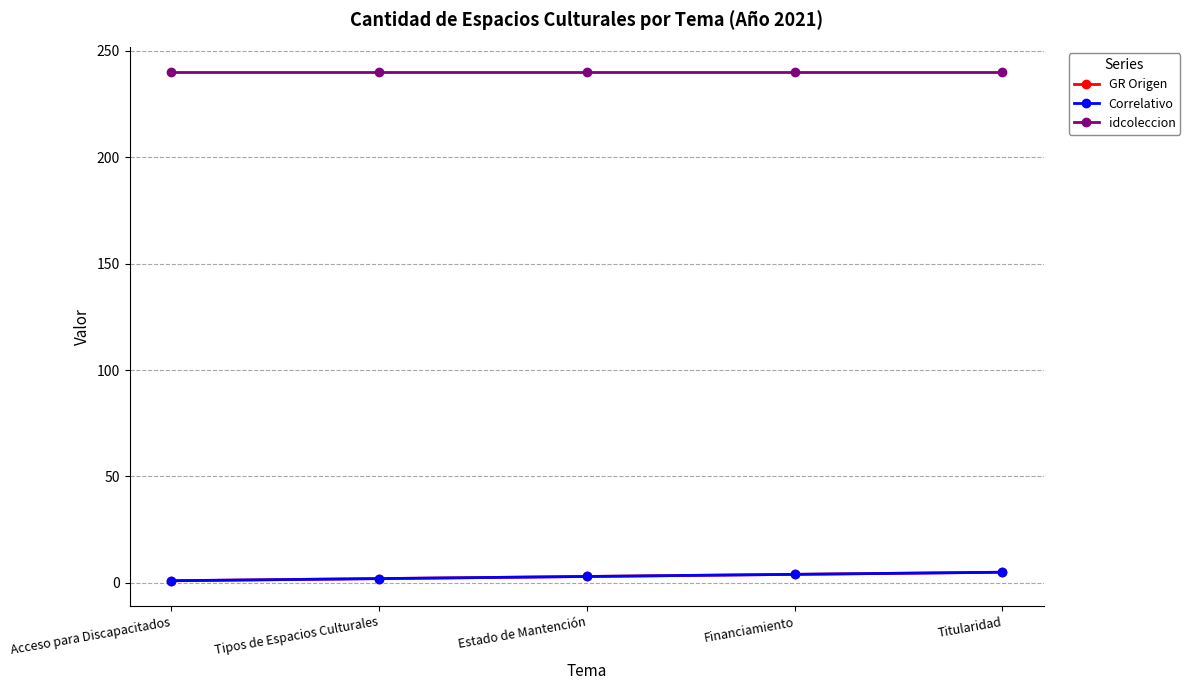

True or false: GR Origen and idcoleccion cross at least once.

False